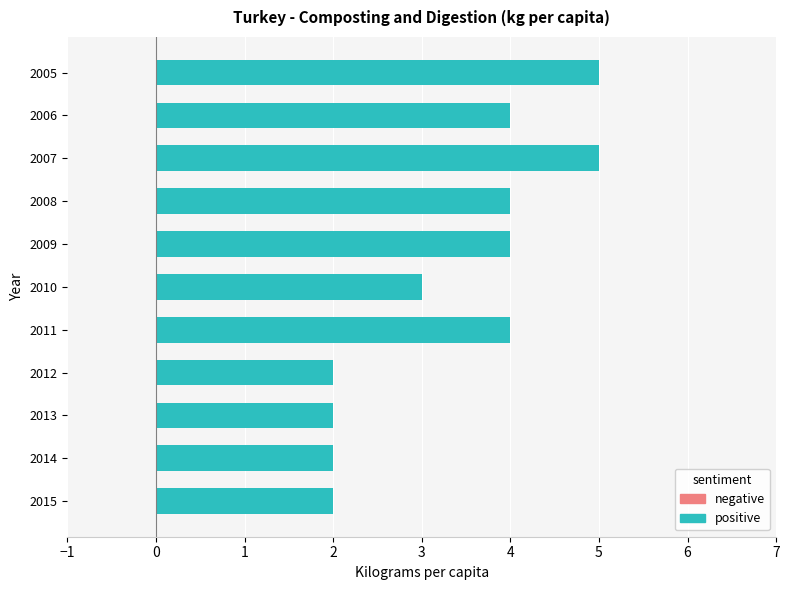

Count the number of data series in this chart.

1